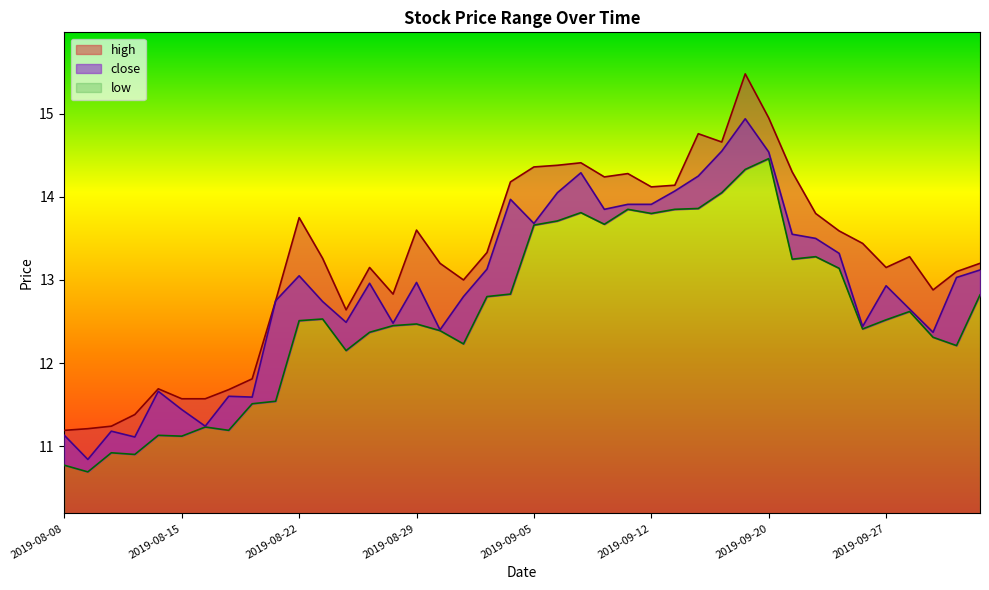

Which series has the largest range (max minus min)?

high